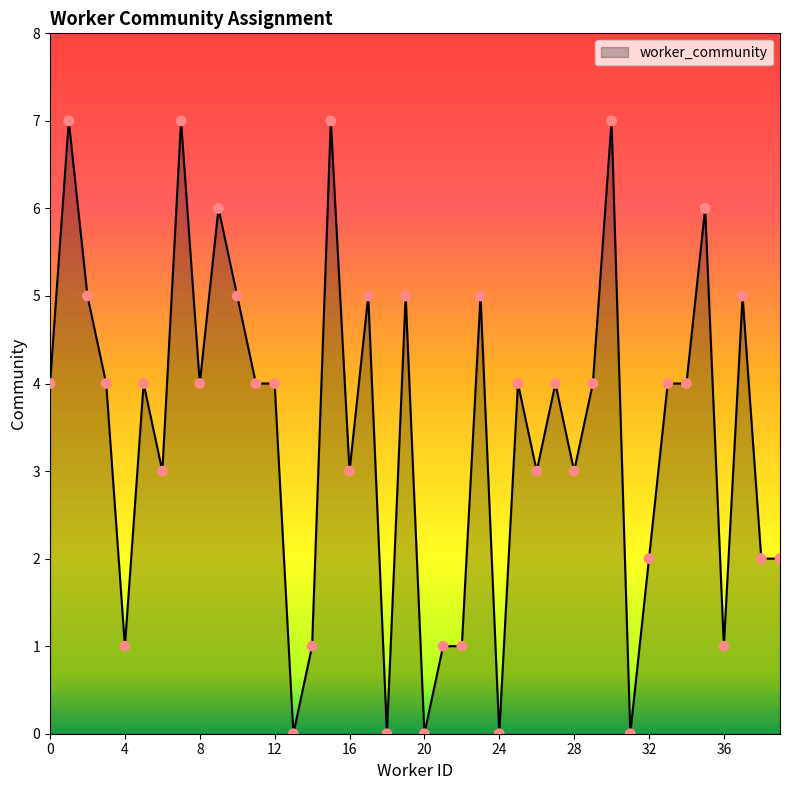

What is the greatest value displayed?

7